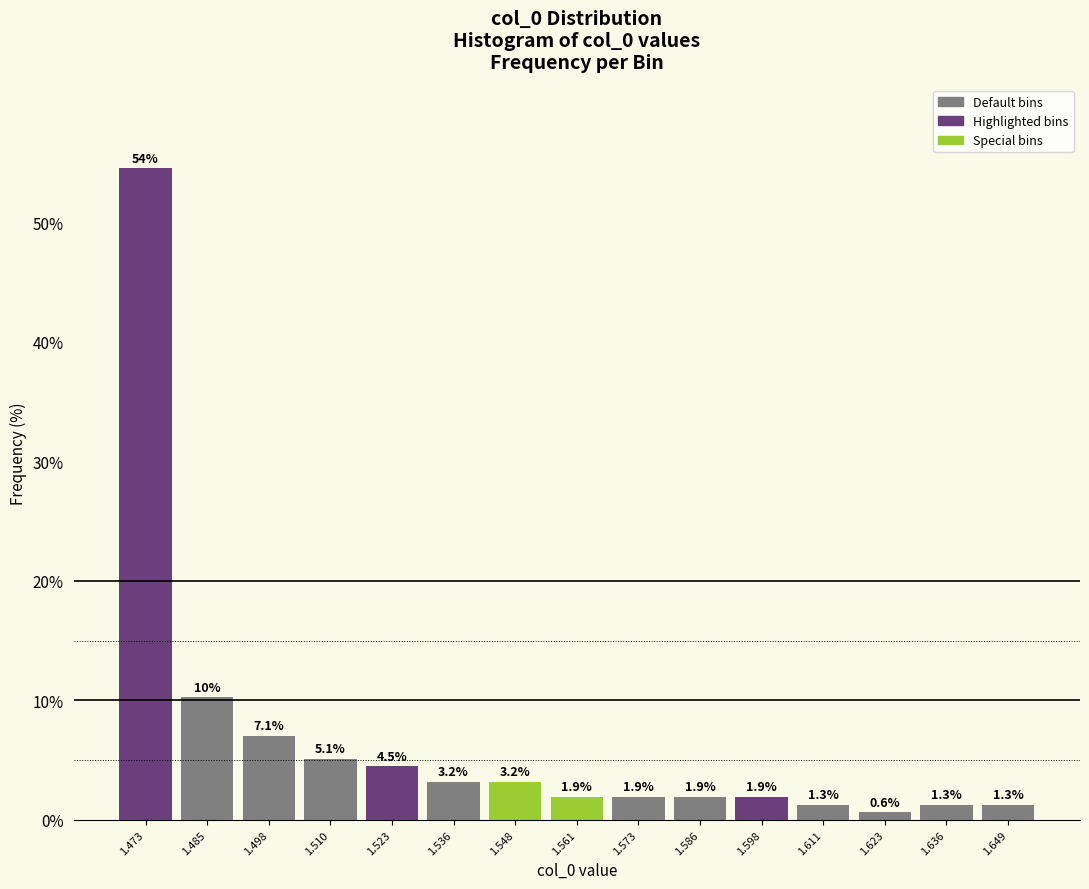

Over which range of the x-axis is the bar tallest?

1.466 to 1.480